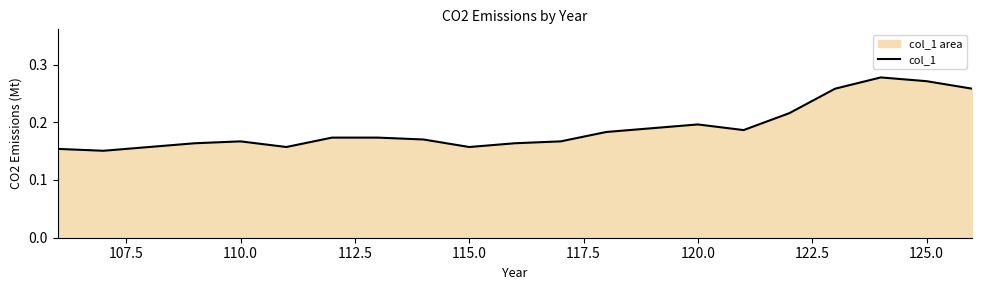

What is the change in value from 110.0 to 125.0?

+0.1